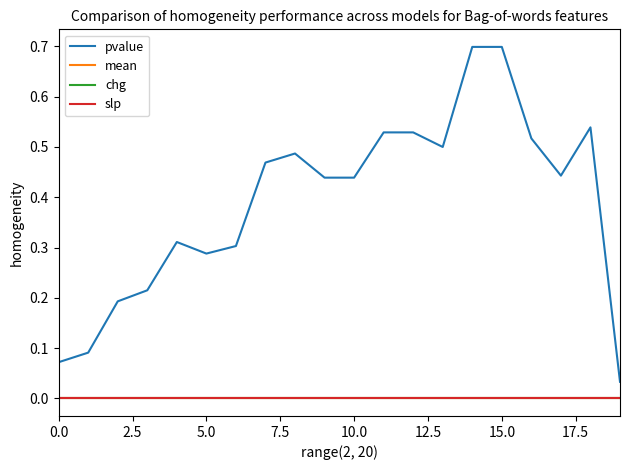

What is the label of the 1st point from the right?

19